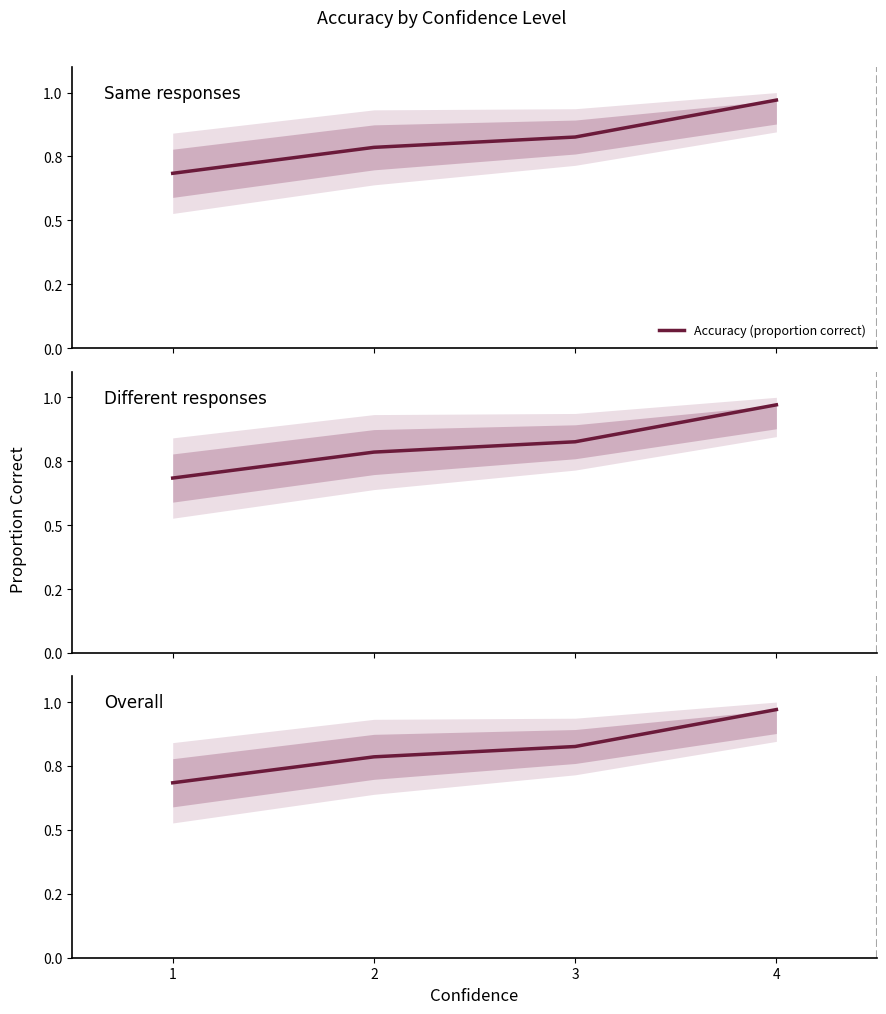

True or false: the data shows 1.0 at 4.

True